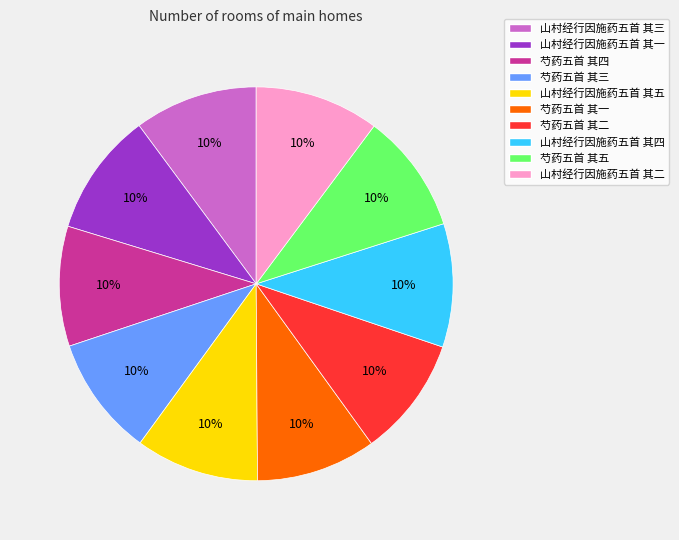

Does 山村经行因施药五首 其三 represent more than half of the total?

No